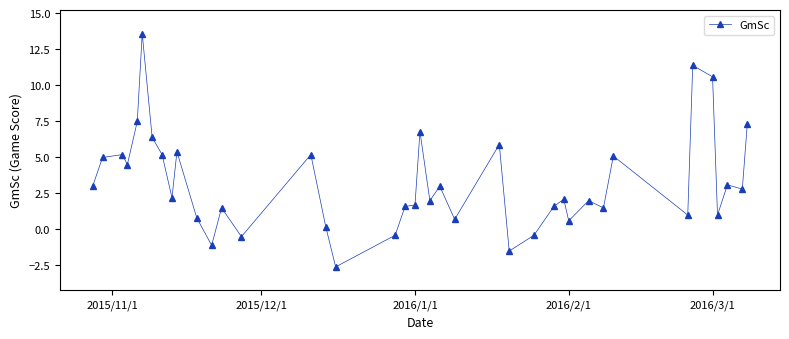

True or false: the data has more than 1 interior local peaks.

True